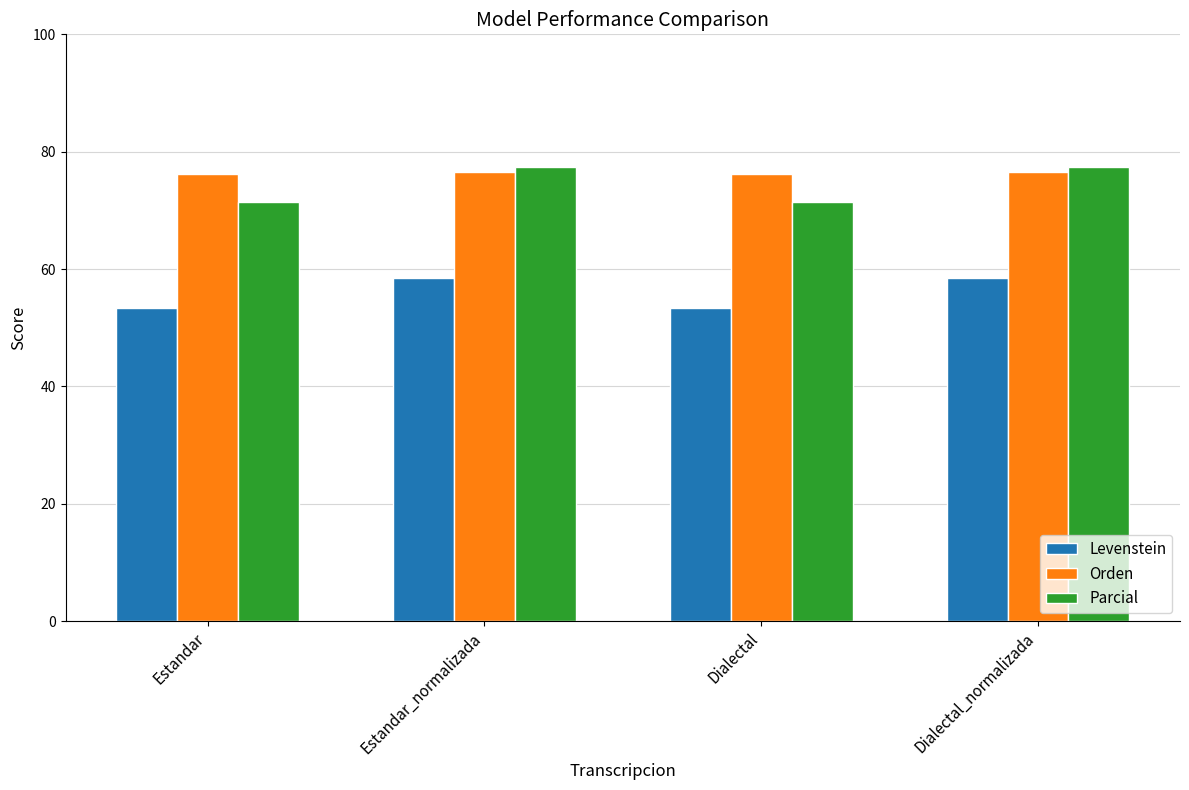

What value does the Orden series have at Estandar_normalizada?

76.5